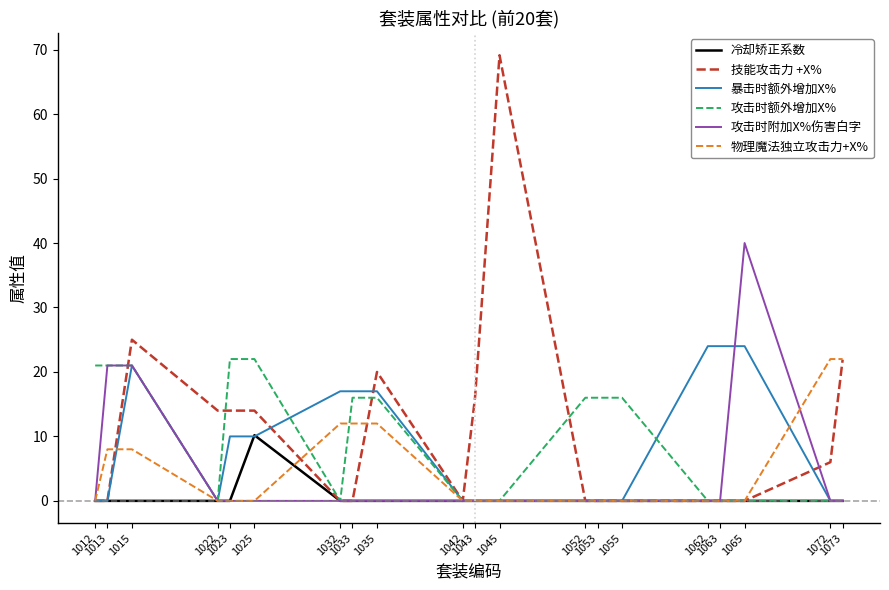

Reading right to left, list all the values displayed in this chart.

冷却矫正系数: 0.0	0.0	0.0	0.0	0.0	0.0	0.0	0.0	0.0	0.0	0.0	0.0	0.0	0.0	10.2	0.0	0.0	0.0	0.0	0.0
技能攻击力 +X%: 21.9	6.0	0.0	0.0	0.0	0.0	0.0	0.0	69.1	16.0	0.0	20.0	0.0	0.0	14.0	14.0	14.0	25.0	0.0	0.0
暴击时额外增加X%: 0.0	0.0	24.0	24.0	24.0	0.0	0.0	0.0	0.0	0.0	0.0	17.0	17.0	17.0	10.0	10.0	0.0	21.0	0.0	0.0
攻击时额外增加X%: 0.0	0.0	0.0	0.0	0.0	16.0	16.0	16.0	0.0	0.0	0.0	16.0	16.0	0.0	22.0	22.0	0.0	21.0	21.0	21.0
攻击时附加X%伤害白字: 0.0	0.0	40.0	0.0	0.0	0.0	0.0	0.0	0.0	0.0	0.0	0.0	0.0	0.0	0.0	0.0	0.0	21.0	21.0	0.0
物理魔法独立攻击力+X%: 22.0	22.0	0.0	0.0	0.0	0.0	0.0	0.0	0.0	0.0	0.0	12.0	12.0	12.0	0.0	0.0	0.0	8.0	8.0	0.0